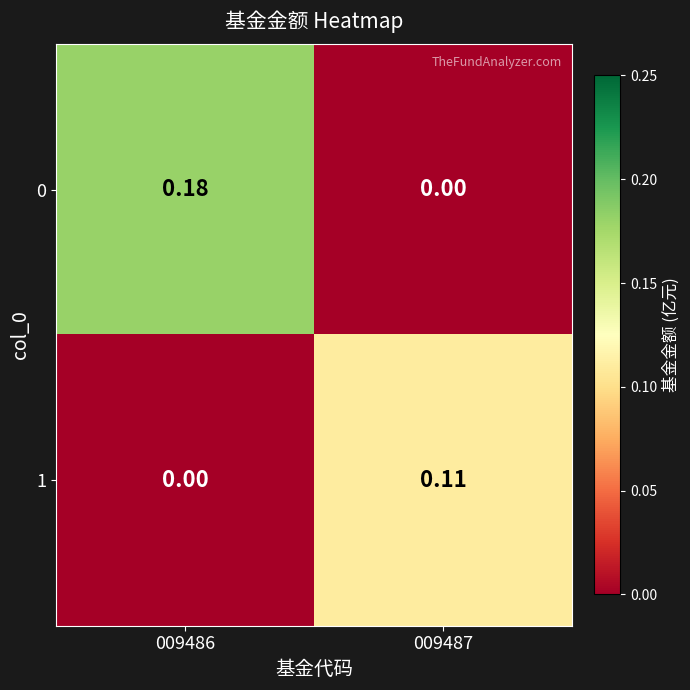

How many categories are shown in the chart?

2